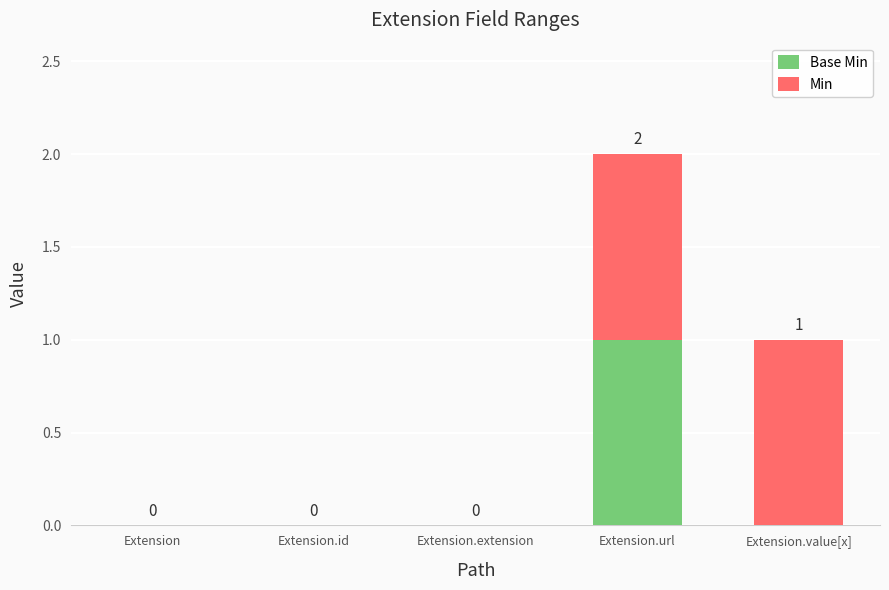

Count the number of categories in the chart.

5